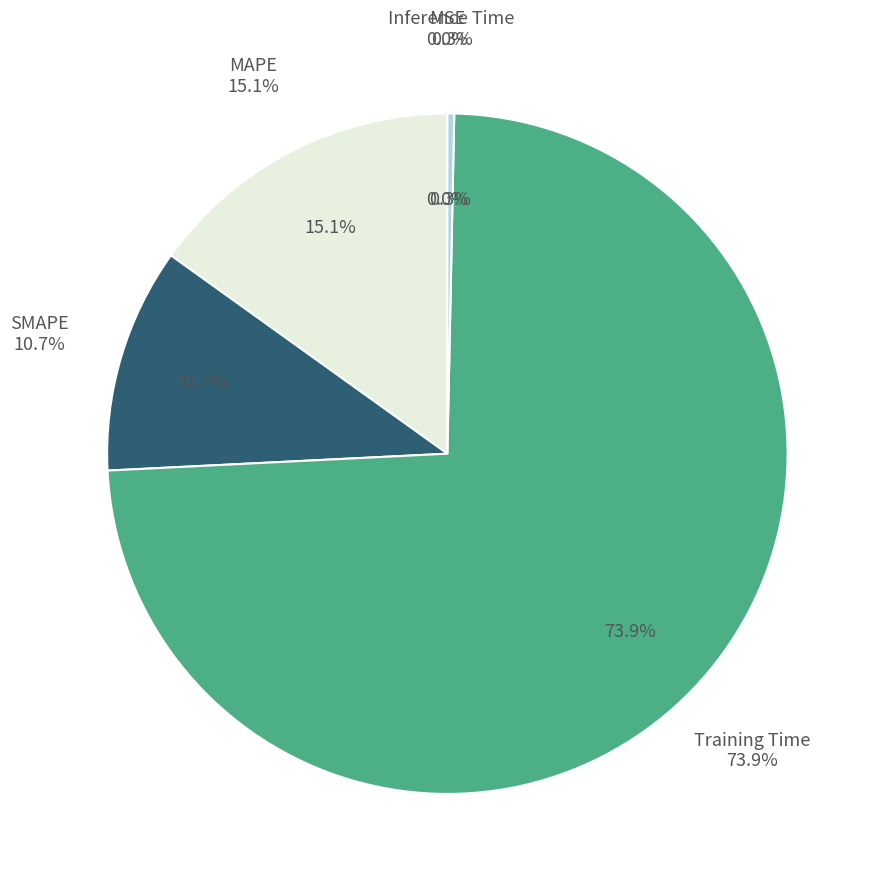

Is Training Time the majority of the pie?

Yes